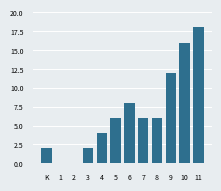

Reading right to left, what are all the values shown in this chart?

11=18	10=16	9=12	8=6	7=6	6=8	5=6	4=4	3=2	2=0	1=0	K=2